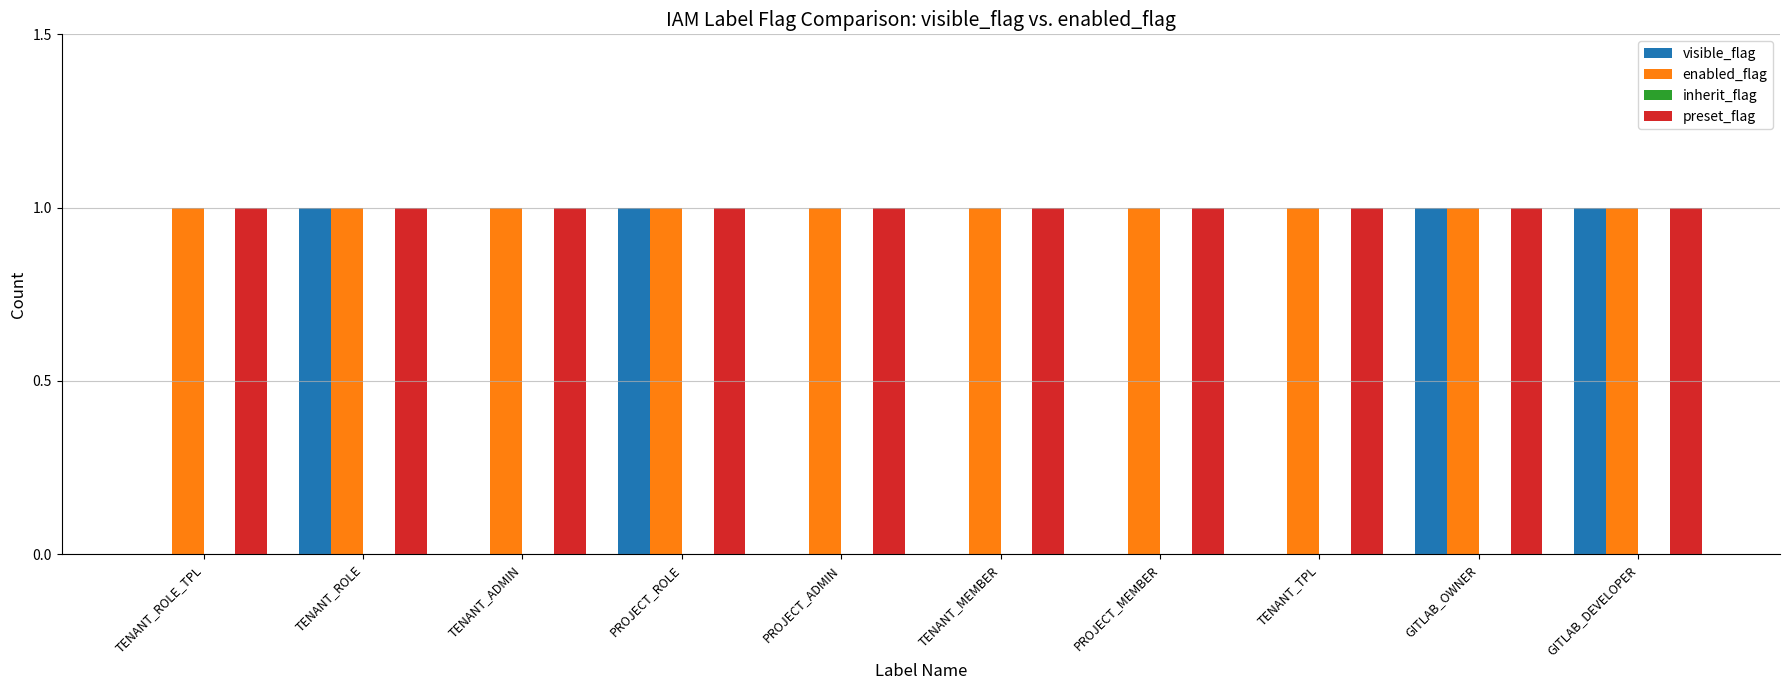

Between PROJECT_ADMIN and GITLAB_OWNER, which series saw the biggest shift?

visible_flag